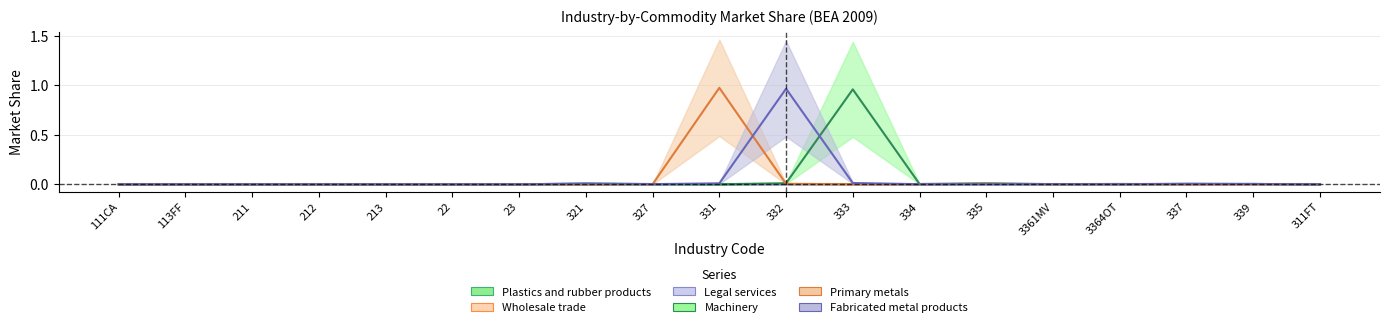

Where is the first local minimum for Fabricated metal products?

327